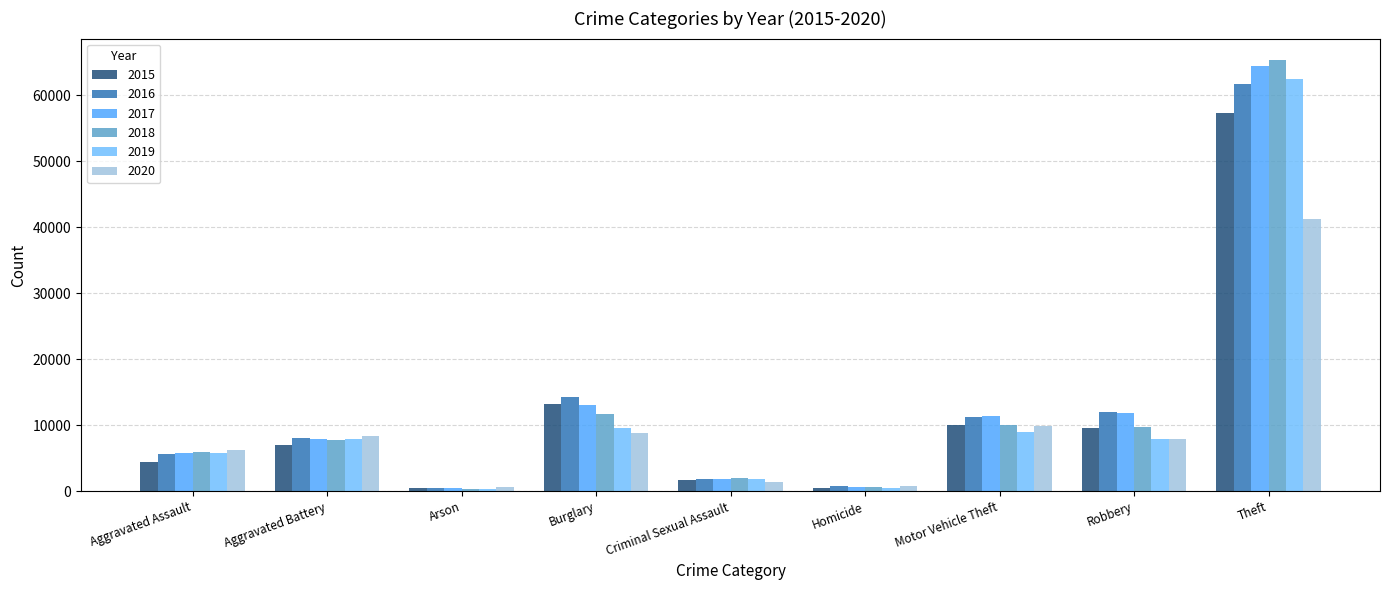

What position from the right is Aggravated Battery?

8